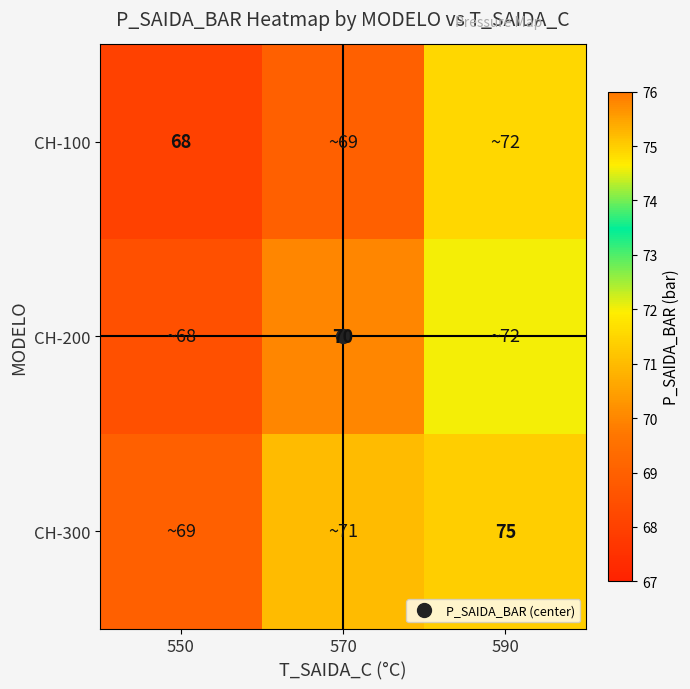

Which category has the highest value across all series?

590